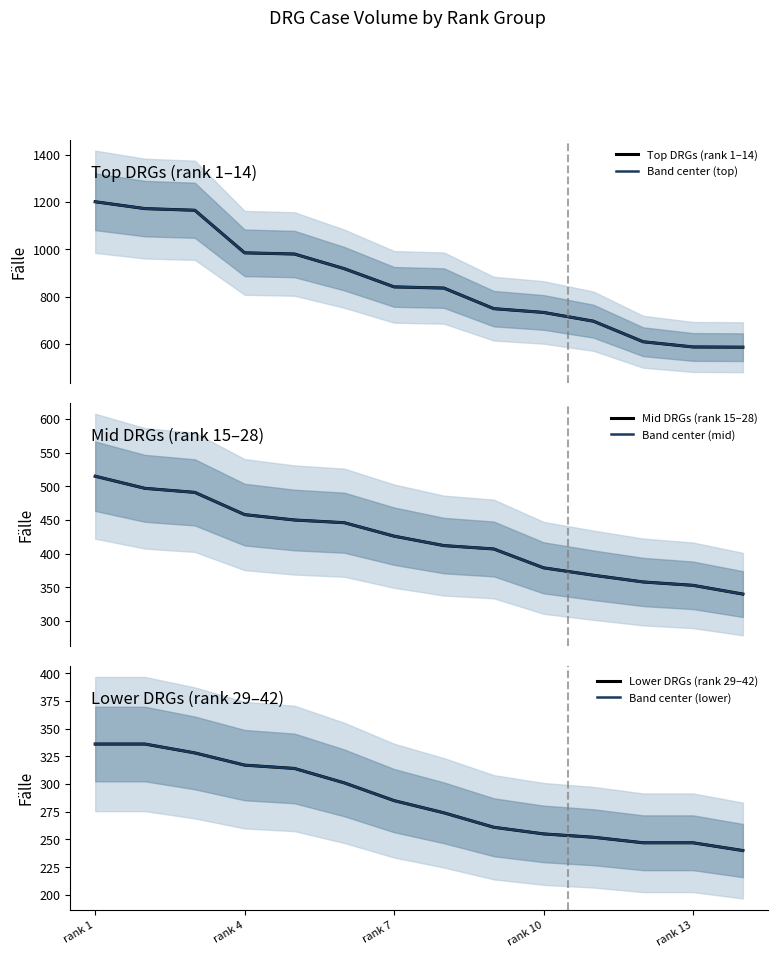

Where does the Band center (top) series first go above 841?

rank 1